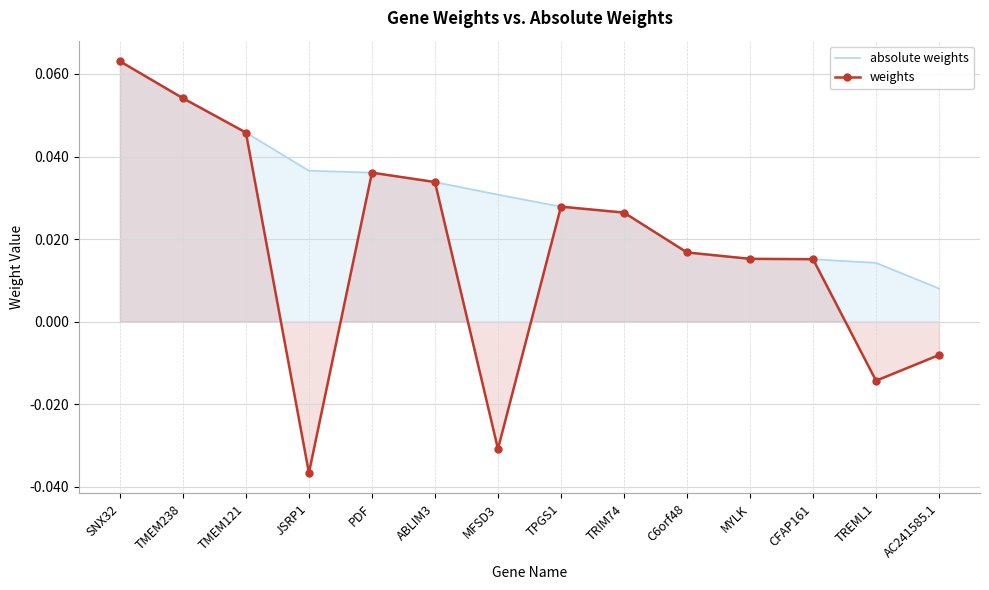

List the labels in order of absolute weights value, smallest first.

AC241585.1, TREML1, CFAP161, MYLK, C6orf48, TRIM74, TPGS1, MFSD3, ABLIM3, PDF, JSRP1, TMEM121, TMEM238, SNX32